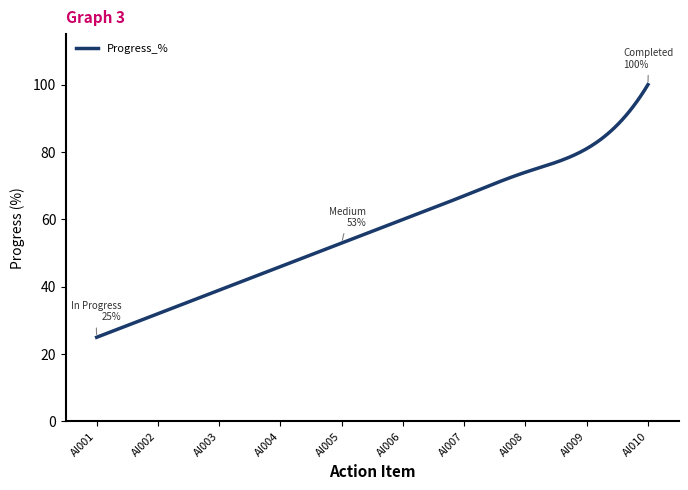

Does the chart display data point markers on the line(s)?

No